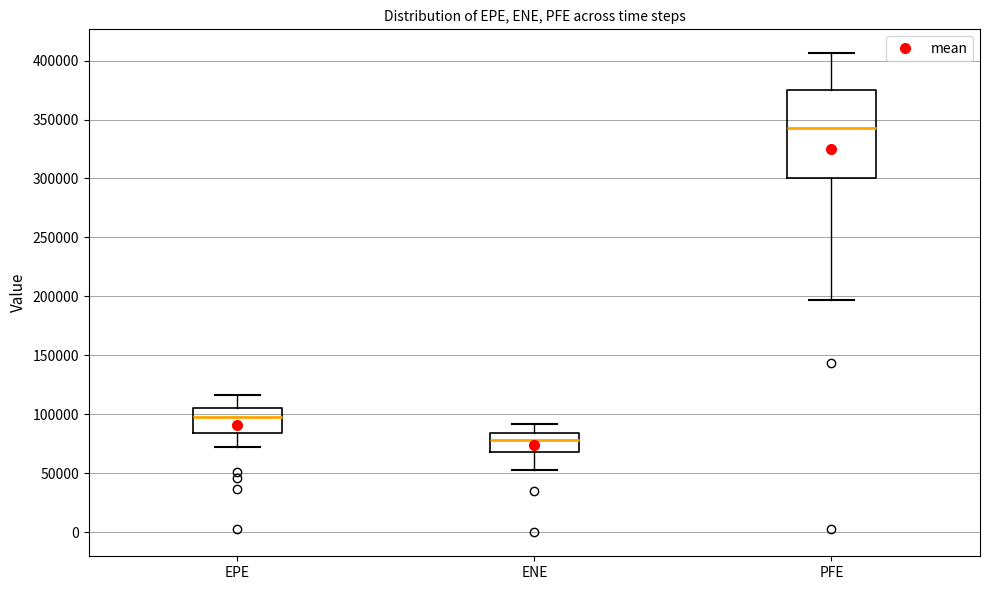

Which box is the tallest, from its lower edge to its upper edge?

PFE